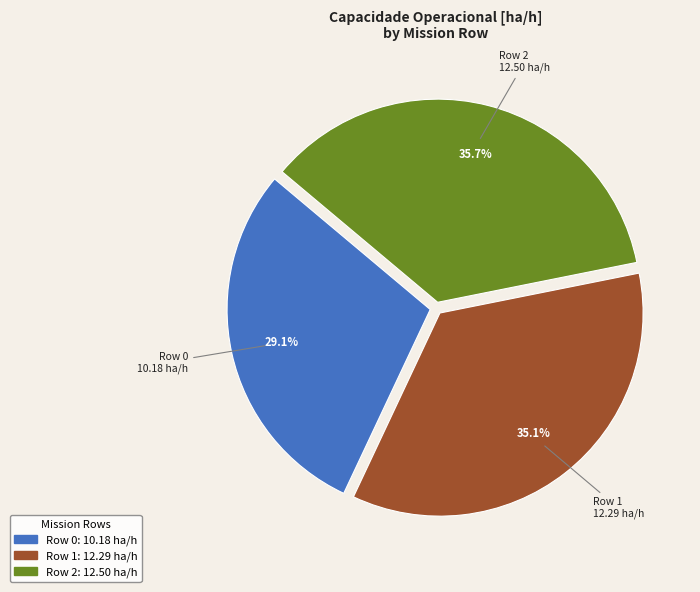

Rank the categories by value from highest to lowest.

Row 2, Row 1, Row 0